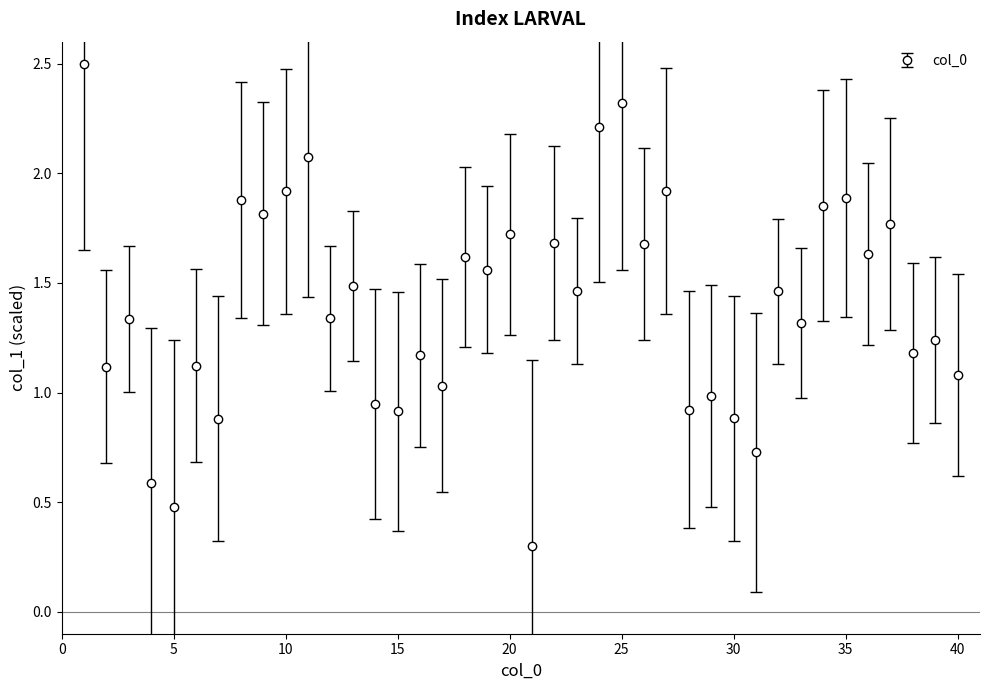

What is the greatest value displayed?

2.5